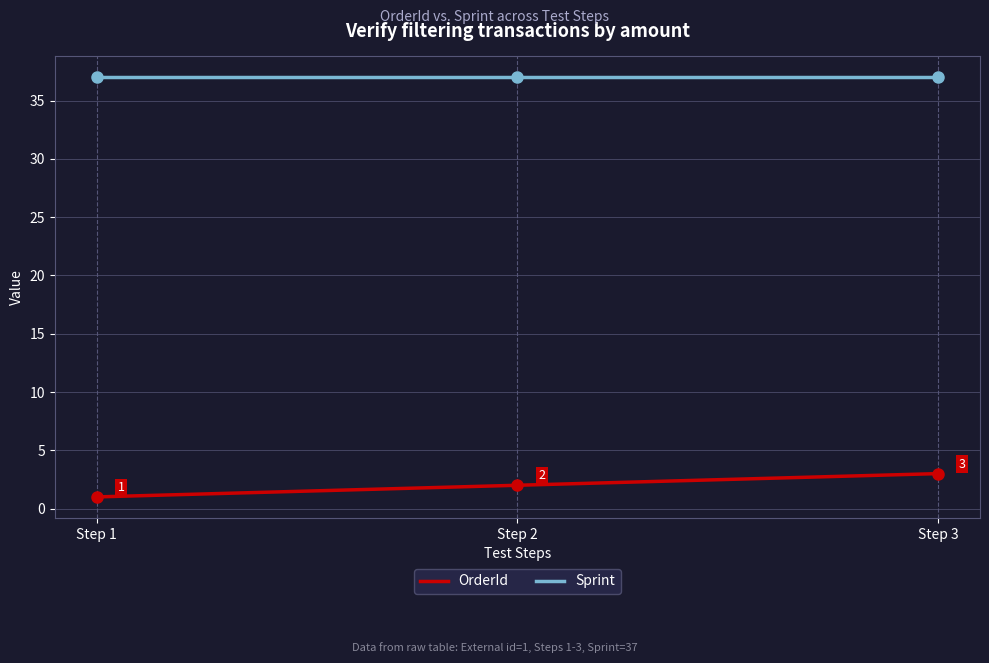

Is the value of Sprint at Step 1 greater than the value of OrderId at Step 2?

Yes